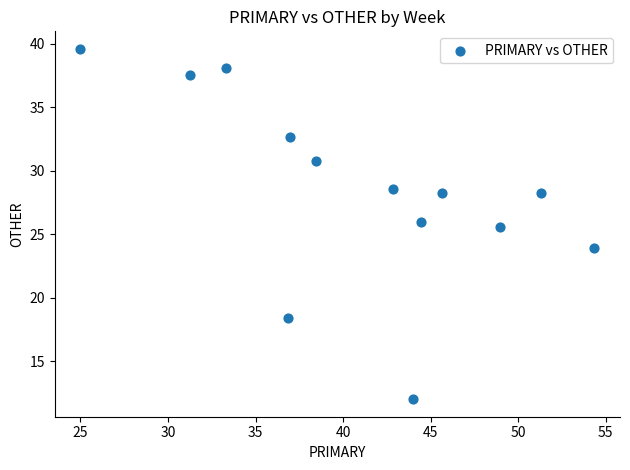

What Y value in the scatter plot is closest to 25?

25.5